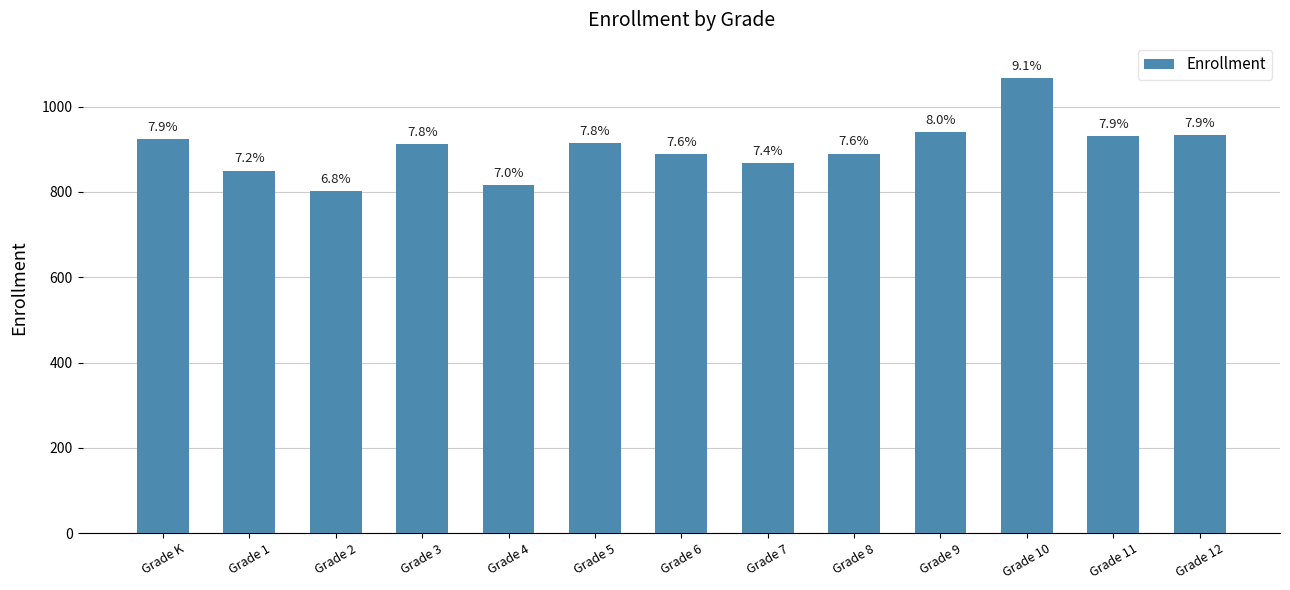

Which category has the highest value across all series?

Grade 10